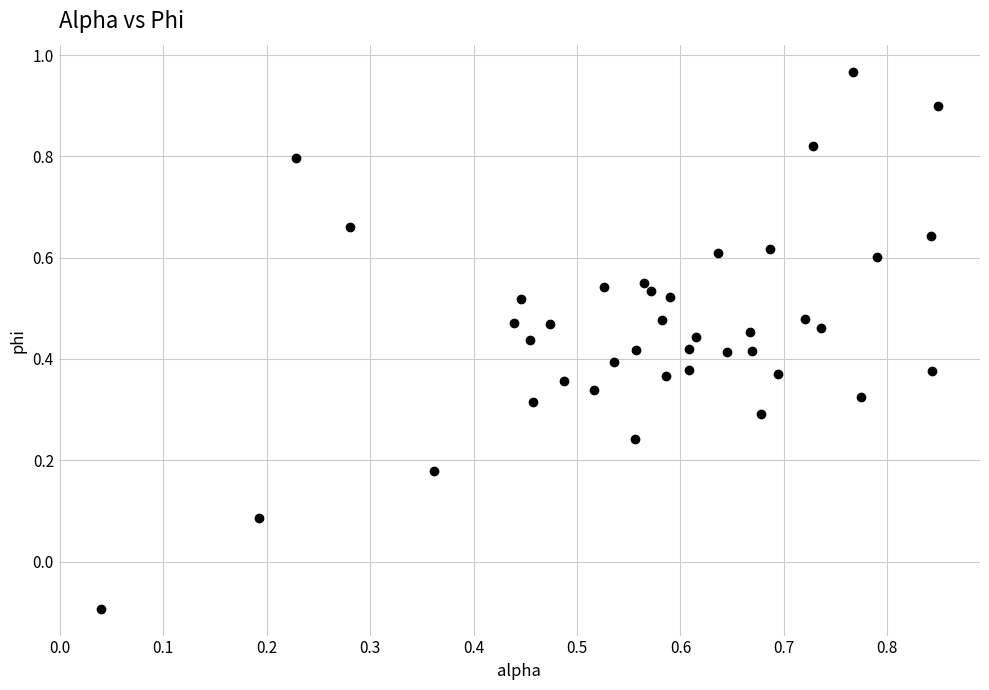

What is the range of Y values (max minus min)?

1.1